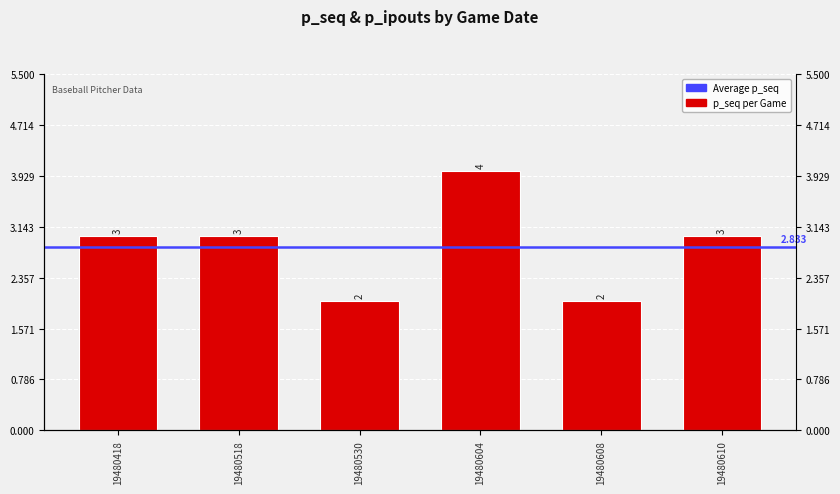

What is the sum of the values at 19480608 and 19480418?

5